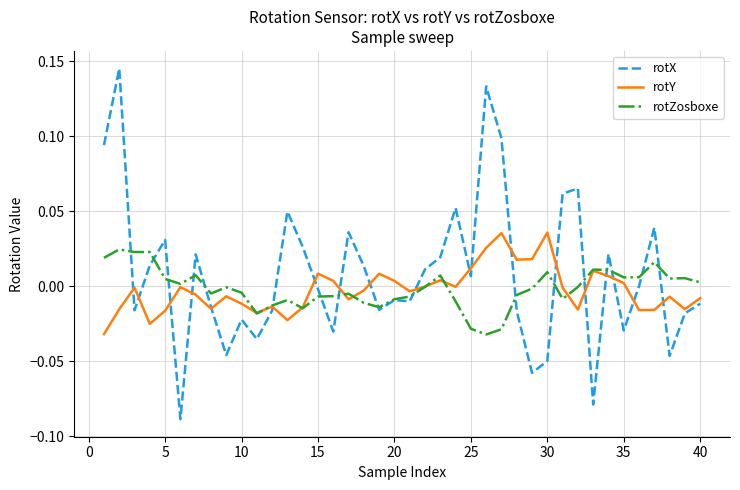

Which series has the largest range (max minus min)?

rotX